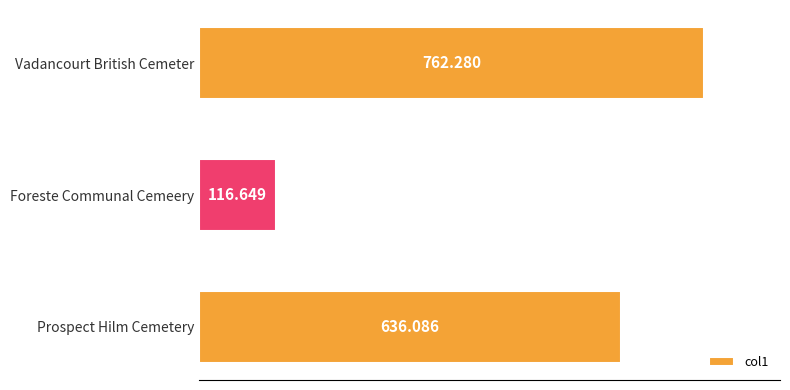

What is the difference between the maximum and minimum values?

645.6